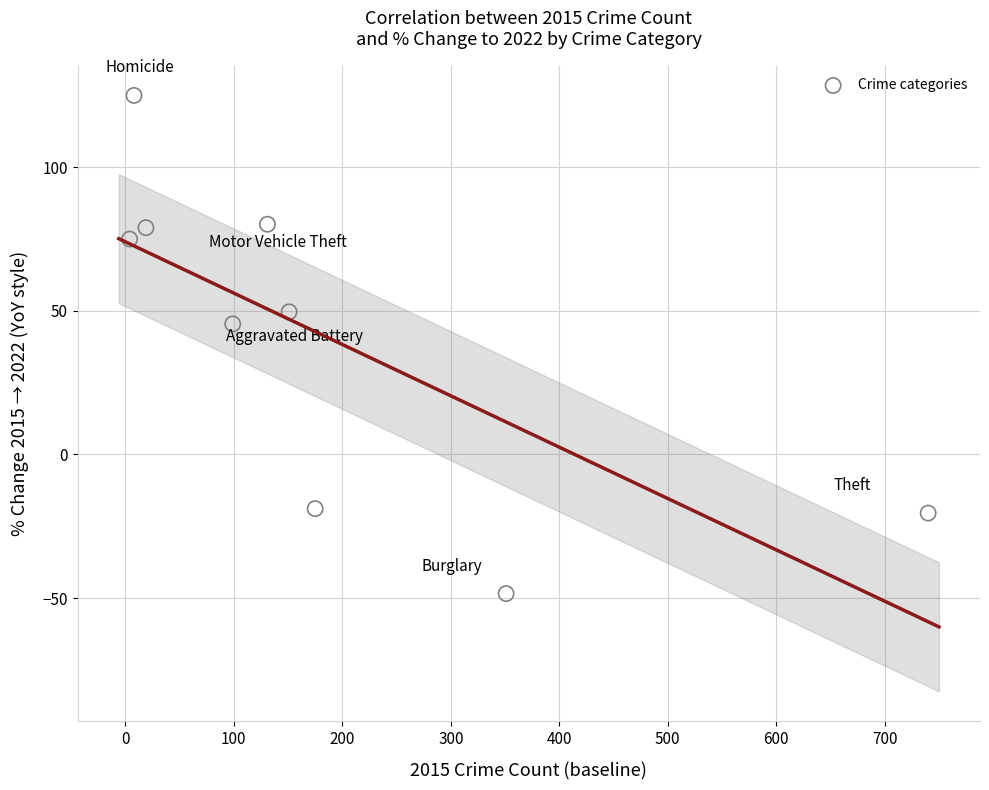

What Y value in the scatter plot is closest to 38?

45.5